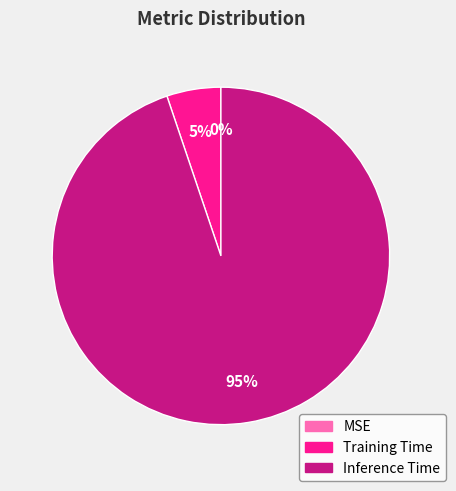

To the nearest percent, what portion does Inference Time represent?

95%